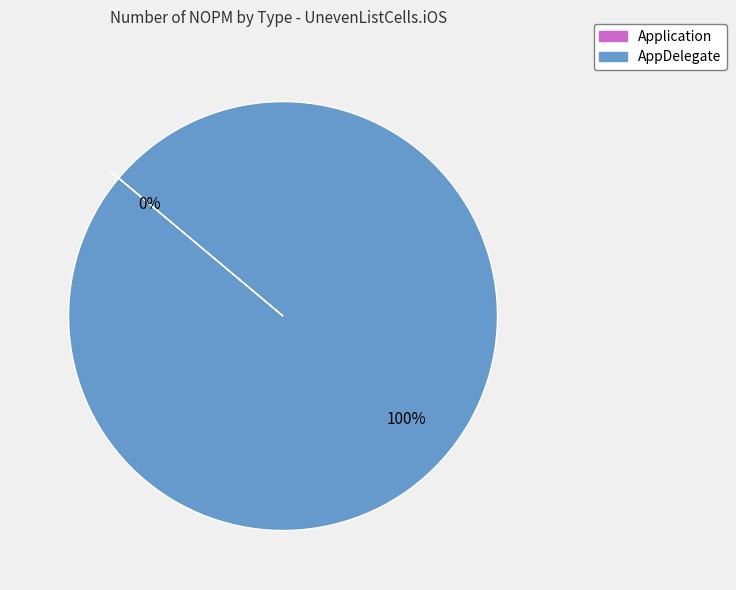

To the nearest percent, what portion does AppDelegate represent?

100%